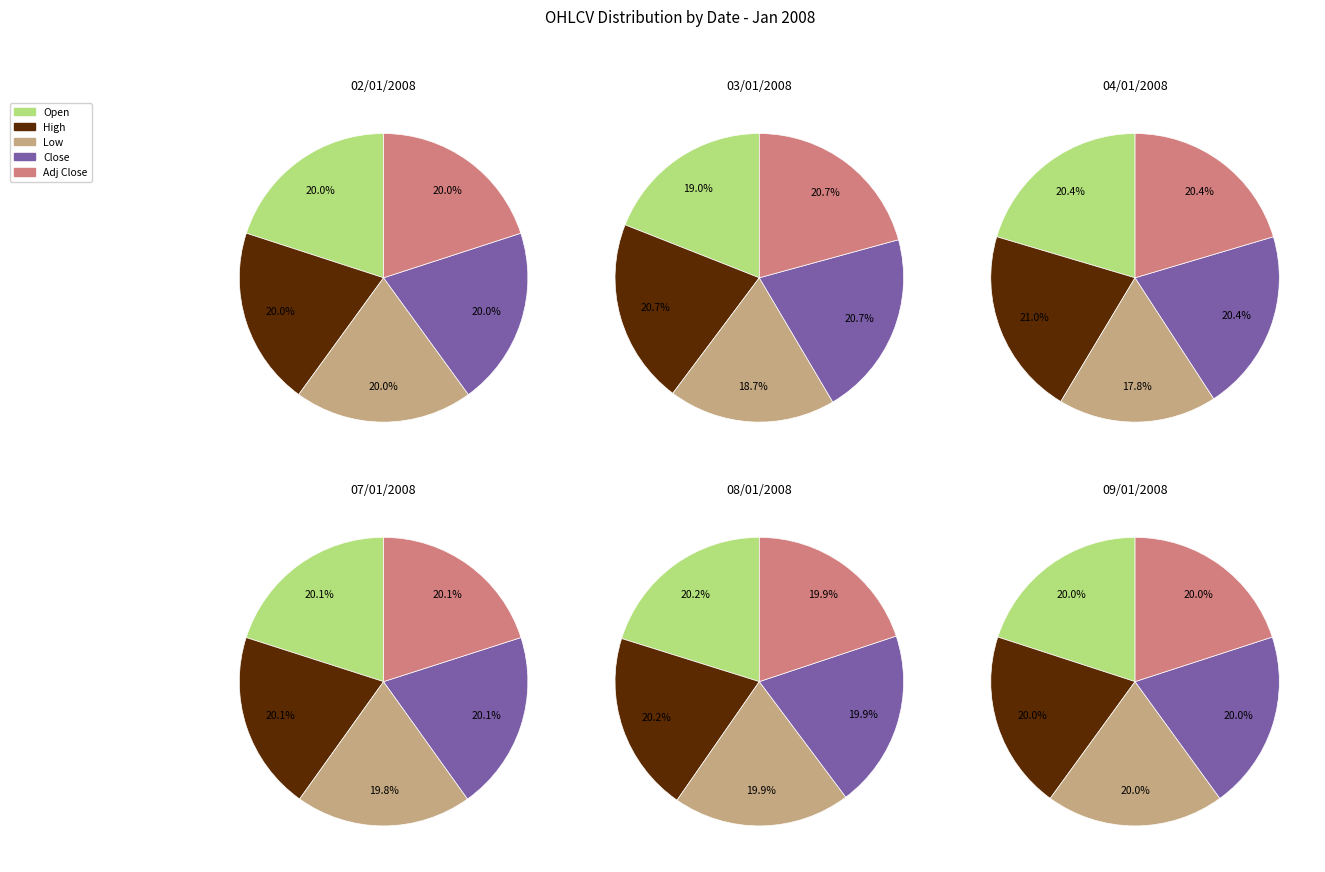

Combined, what portion of the pie is 04/01/2008 and 07/01/2008?

33.5%